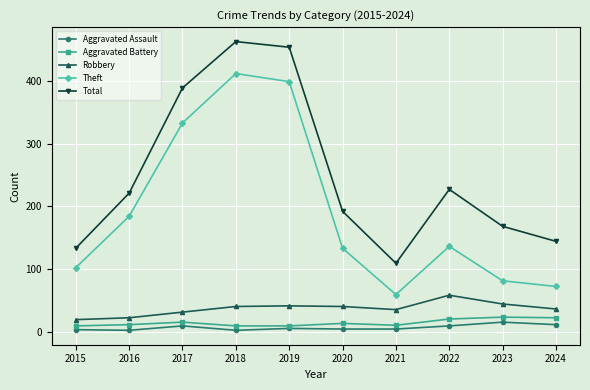

True or false: Robbery and Aggravated Battery cross at least once.

False